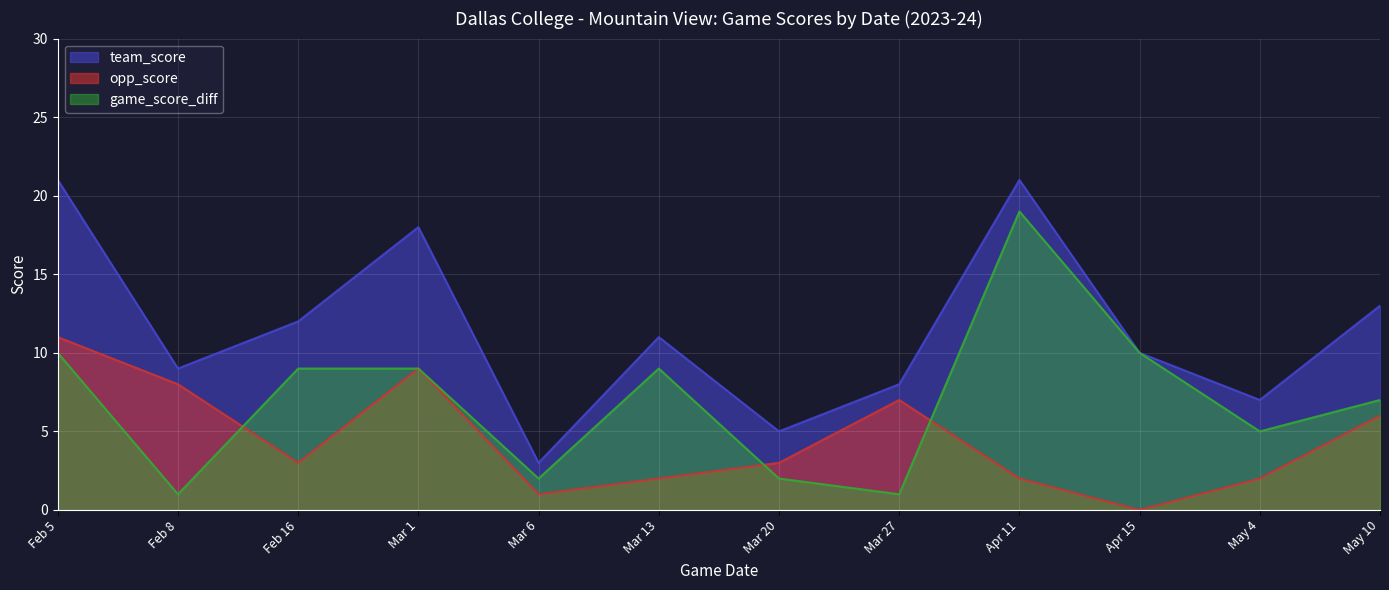

How many interior local valleys does the team_score series have?

4